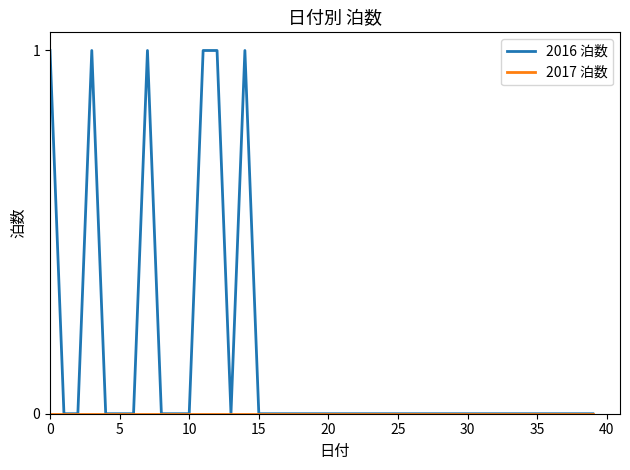

Which series has the largest total across all categories?

2016 泊数